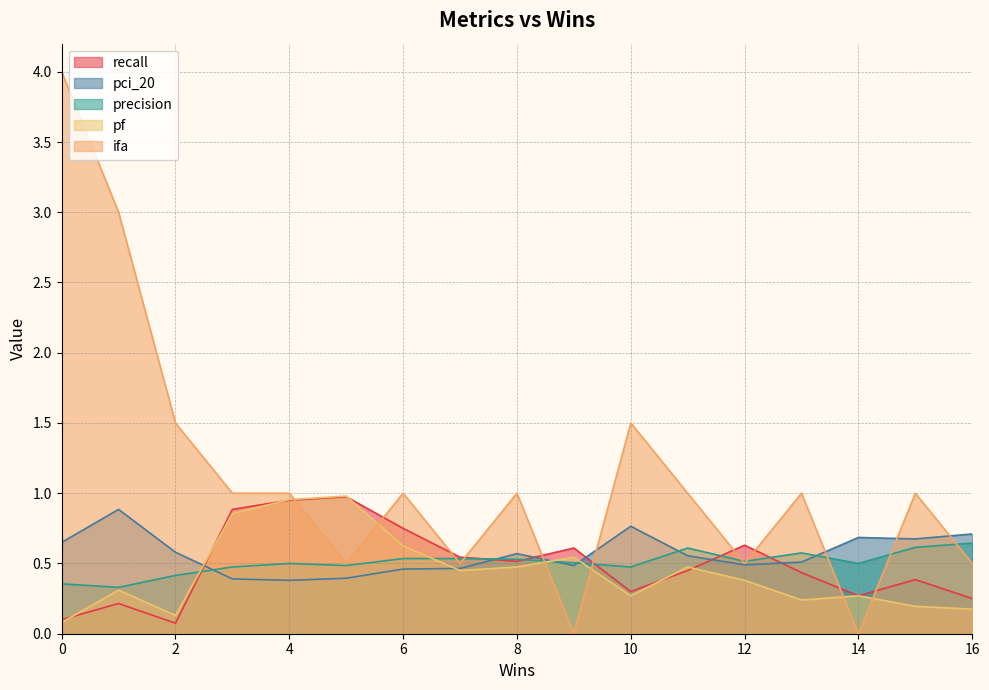

The ifa series shows 0.2 at 5. True or false?

False